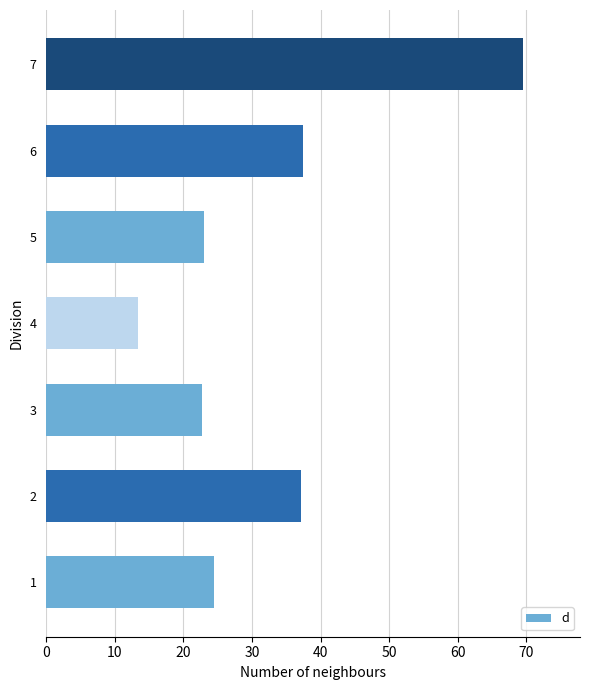

What is the difference between the maximum and second lowest values?

46.7